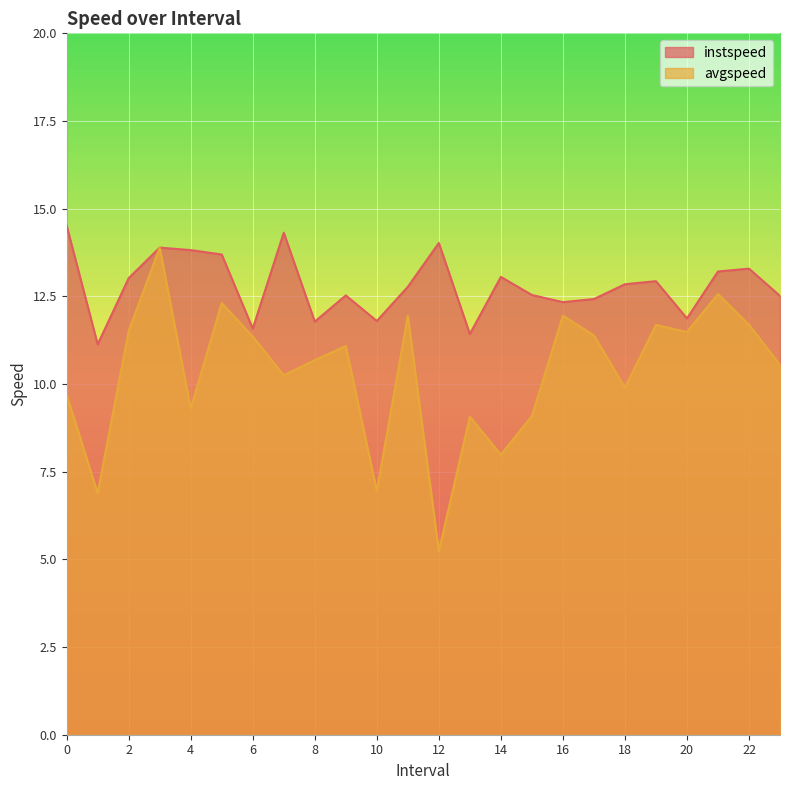

True or false: avgspeed has more than 2 points higher than both neighbors.

True